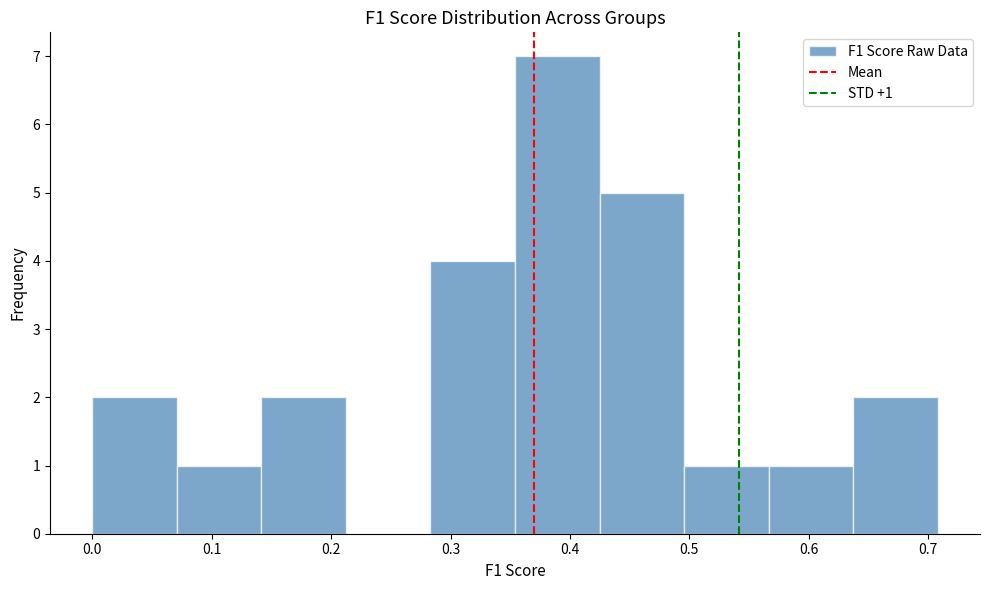

Which range on the x-axis has the tallest bar?

0.35 to 0.42